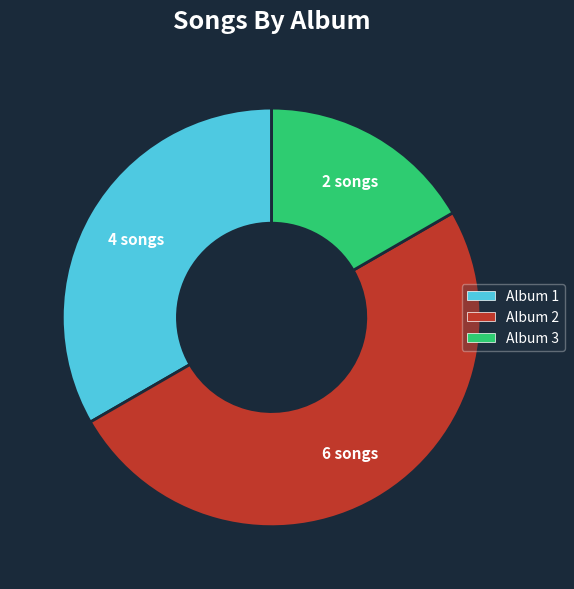

How many segments does this pie chart have?

3